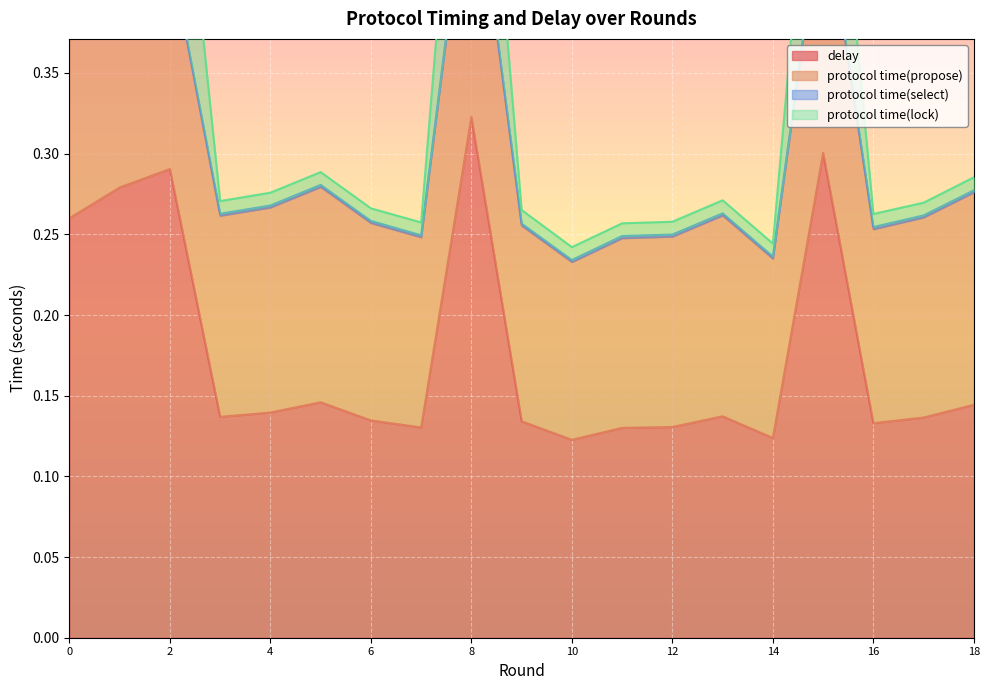

List the labels in order of protocol time(lock) value, smallest first.

10, 14, 11, 7, 12, 16, 9, 6, 17, 3, 13, 4, 18, 5, 0, 1, 2, 15, 8